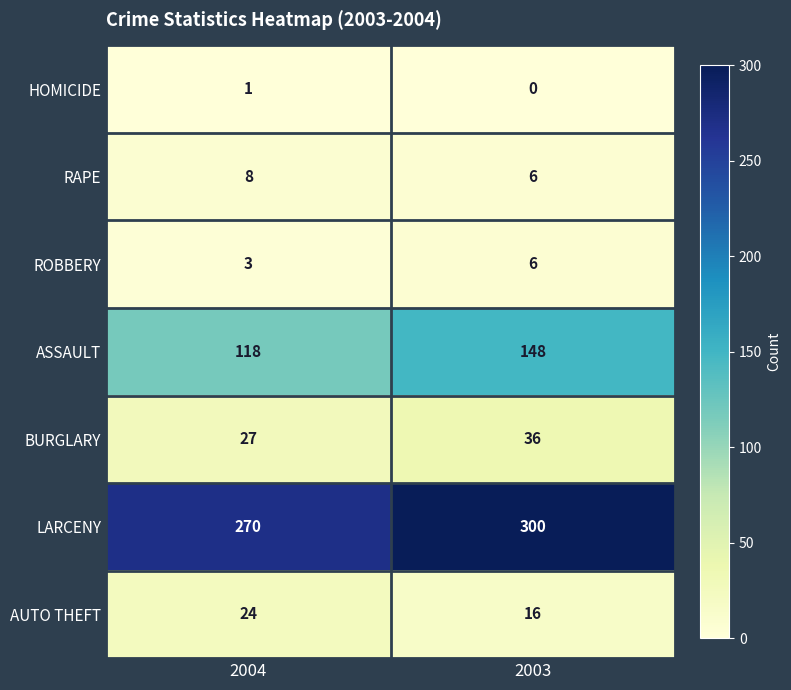

Rank the series by their maximum value, from highest to lowest.

LARCENY, ASSAULT, BURGLARY, AUTO THEFT, RAPE, ROBBERY, HOMICIDE